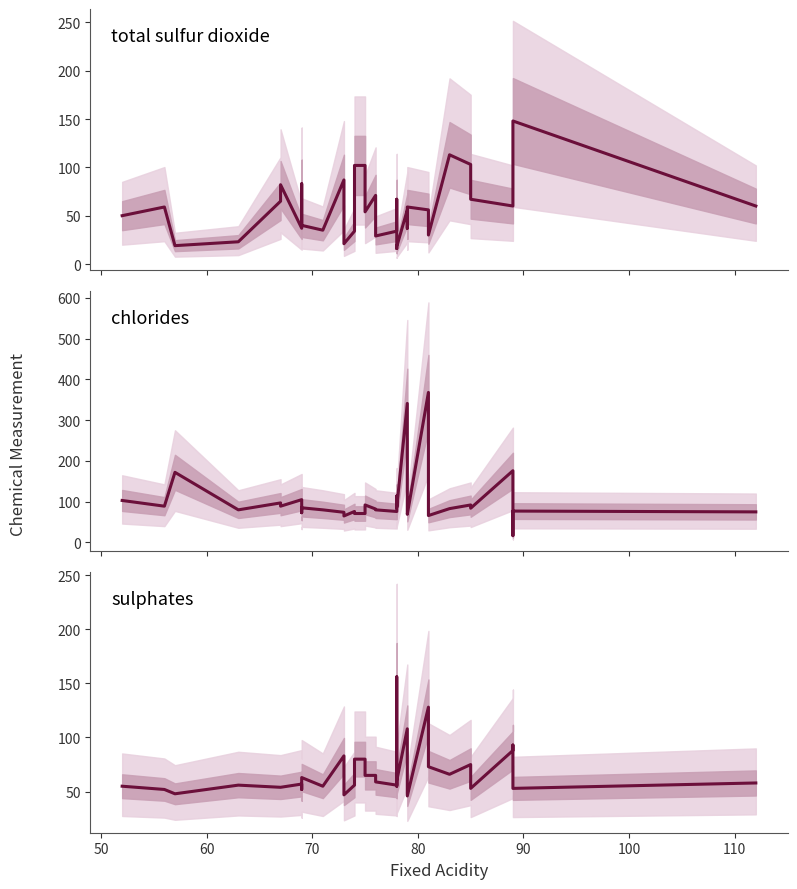

Is the value of center chlorides at 26 greater than the value of center SO2 at 18?

Yes